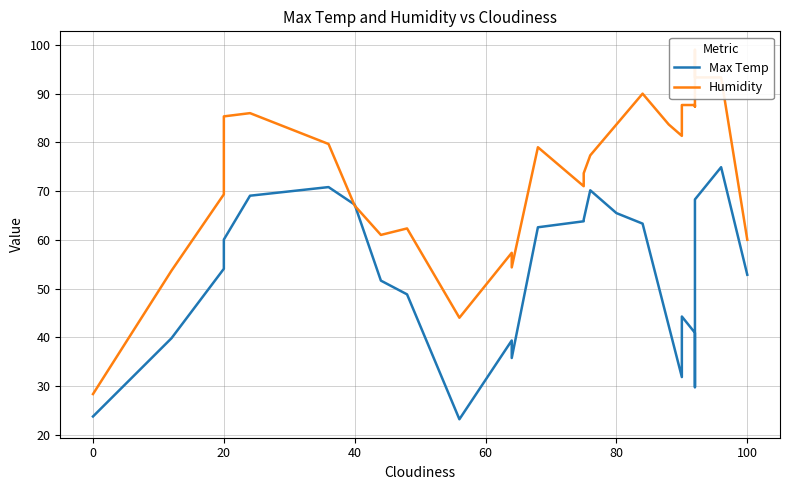

List the series in order of their overall mean, lowest first.

Max Temp, Humidity